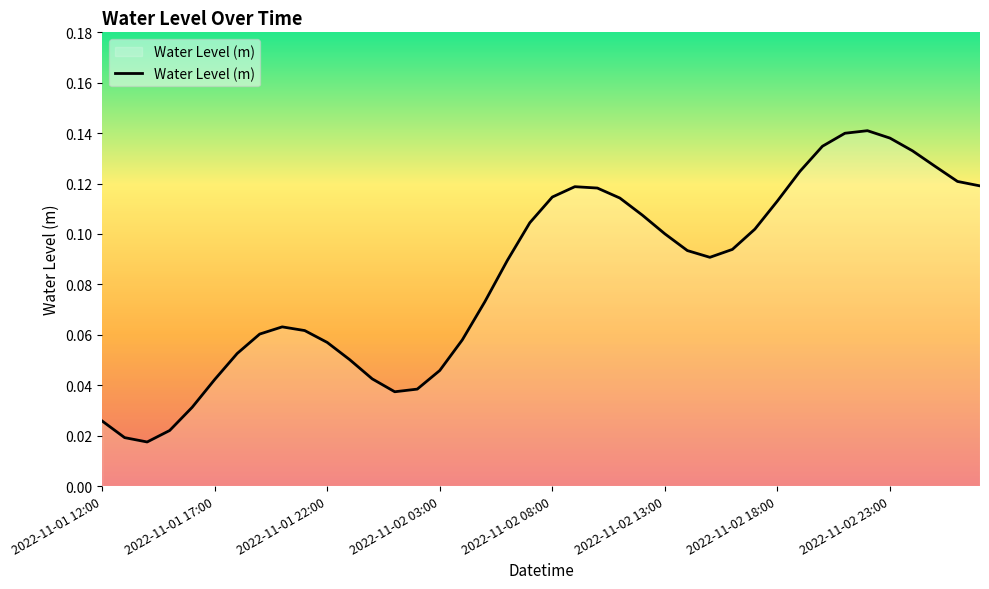

True or false: there are more than 2 points higher than both neighbors.

True